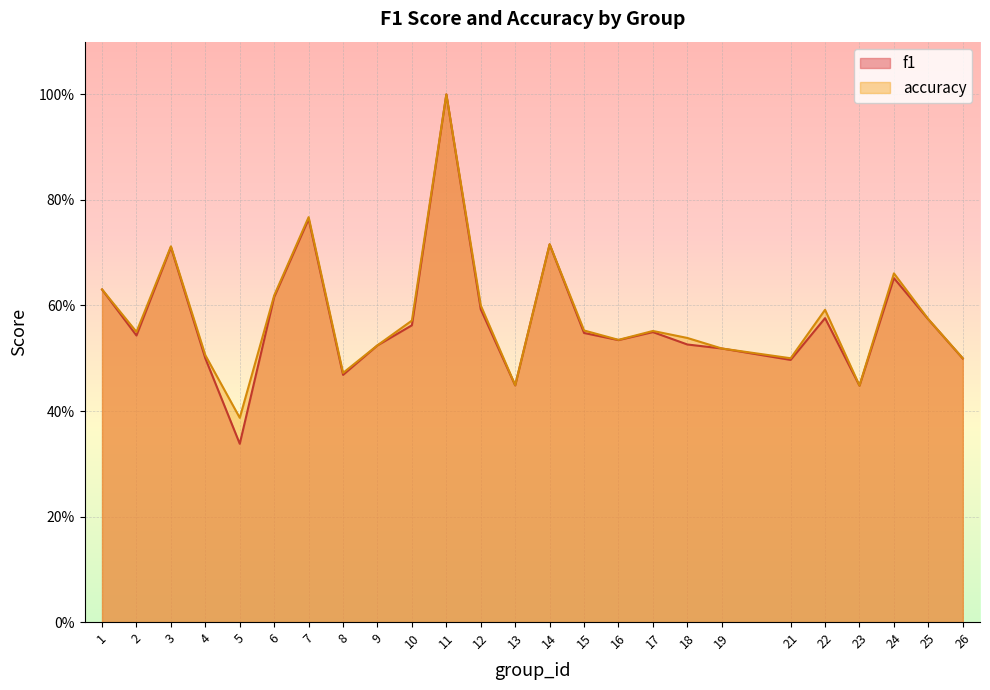

True or false: f1 and accuracy intersect in this chart.

False